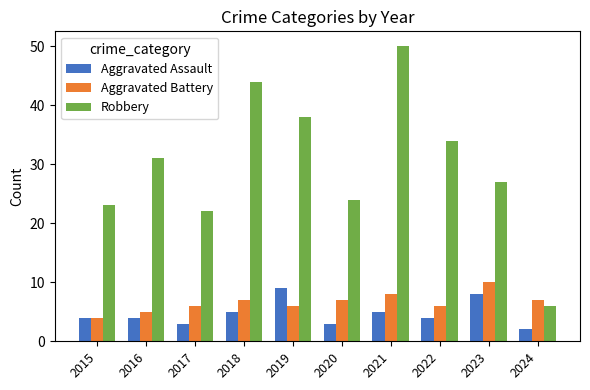

How many values in the Aggravated Battery series are below 7?

5